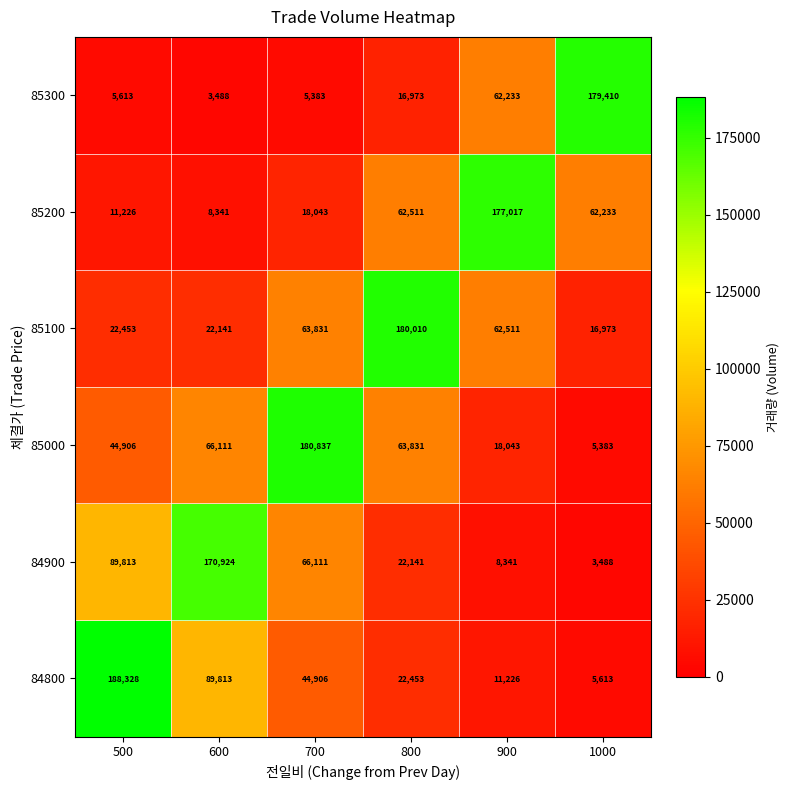

How many data points does each series have?

6